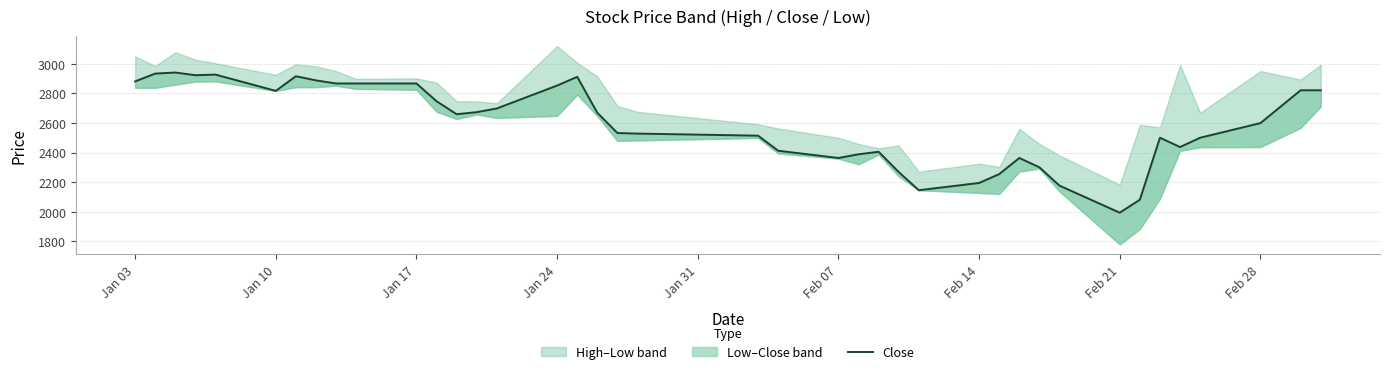

Does the chart display data point markers on the line(s)?

No